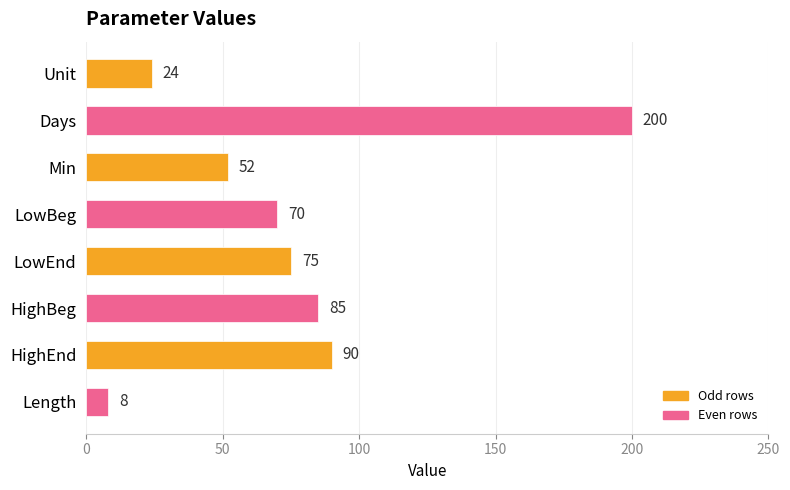

Where is the data nearest to the value 104?

HighEnd